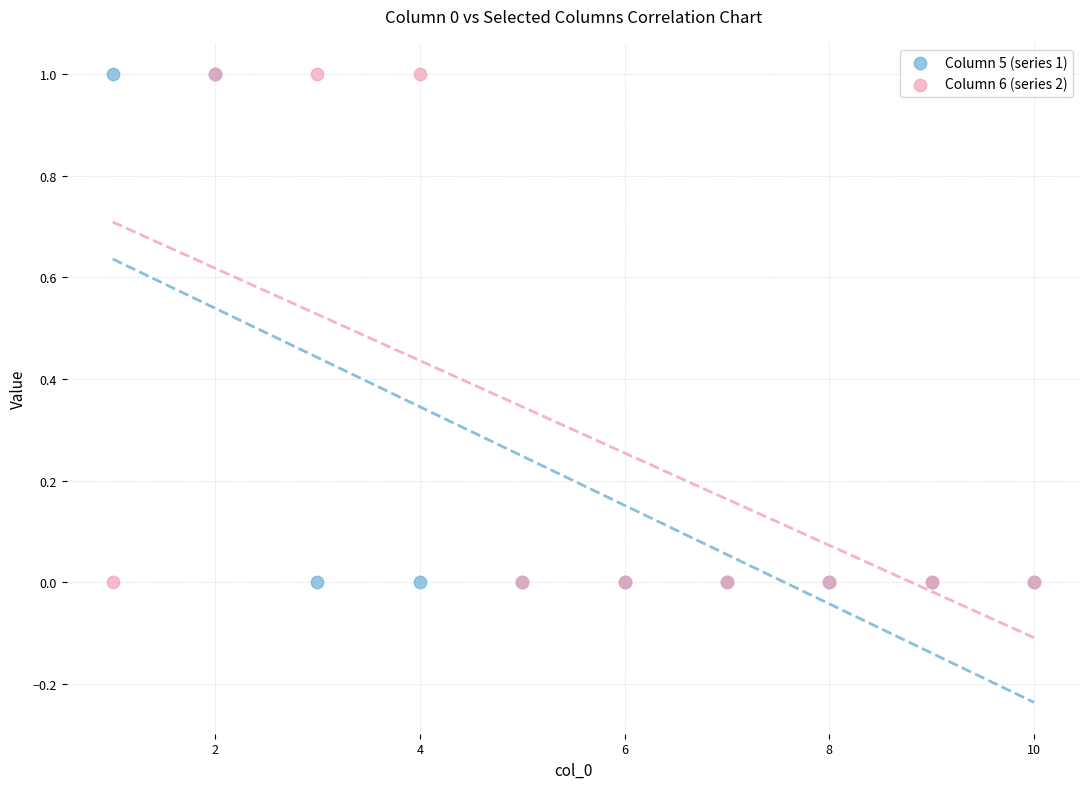

What are all the series names shown in the legend?

Column 5 (series 1), Column 6 (series 2)